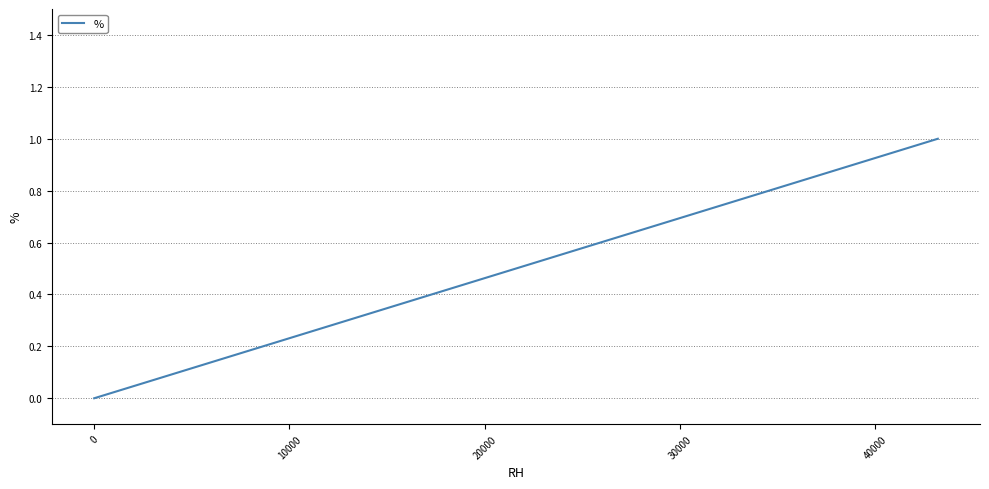

What is the greatest value displayed?

1